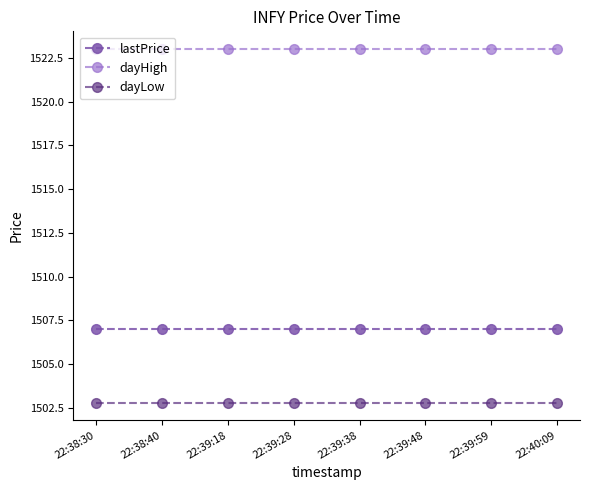

Reading left to right, list all the values displayed in this chart.

lastPrice: 22:38:30=1507.0	22:38:40=1507.0	22:39:18=1507.0	22:39:28=1507.0	22:39:38=1507.0	22:39:48=1507.0	22:39:59=1507.0	22:40:09=1507.0
dayHigh: 22:38:30=1523.0	22:38:40=1523.0	22:39:18=1523.0	22:39:28=1523.0	22:39:38=1523.0	22:39:48=1523.0	22:39:59=1523.0	22:40:09=1523.0
dayLow: 22:38:30=1502.8	22:38:40=1502.8	22:39:18=1502.8	22:39:28=1502.8	22:39:38=1502.8	22:39:48=1502.8	22:39:59=1502.8	22:40:09=1502.8